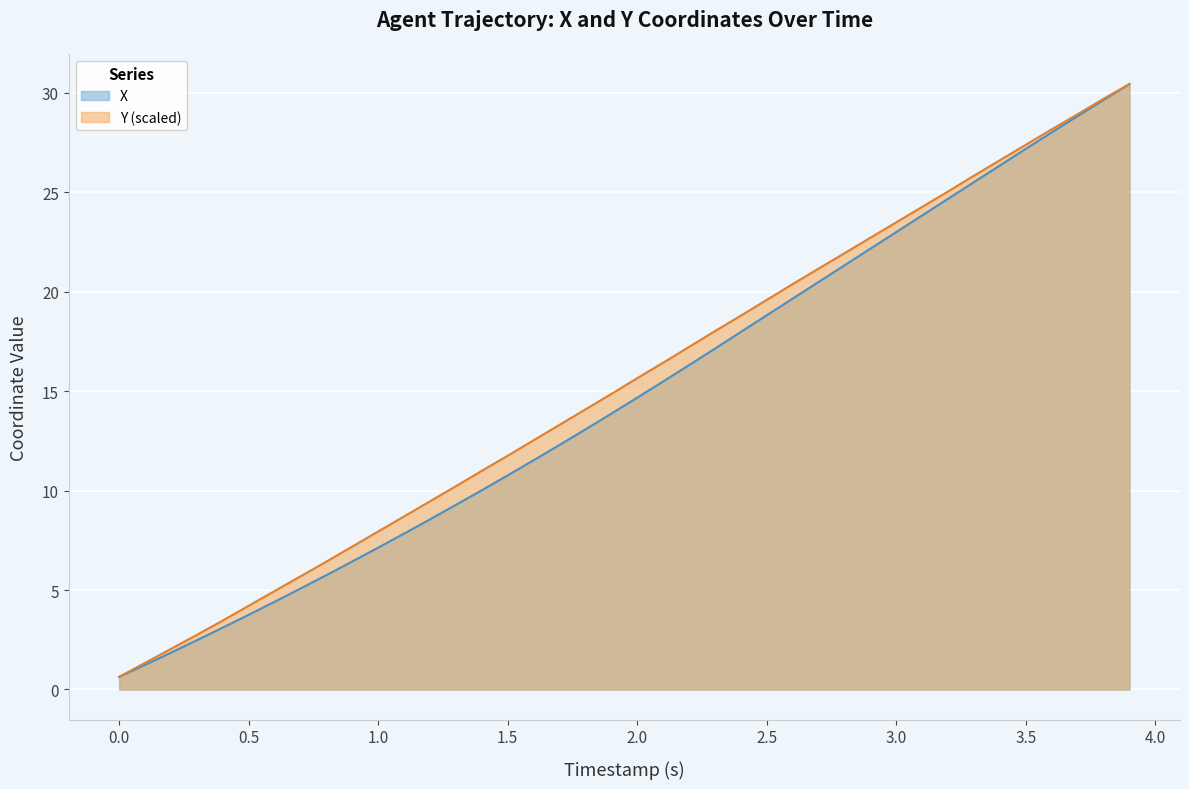

What is the lowest value of the X series?

0.6